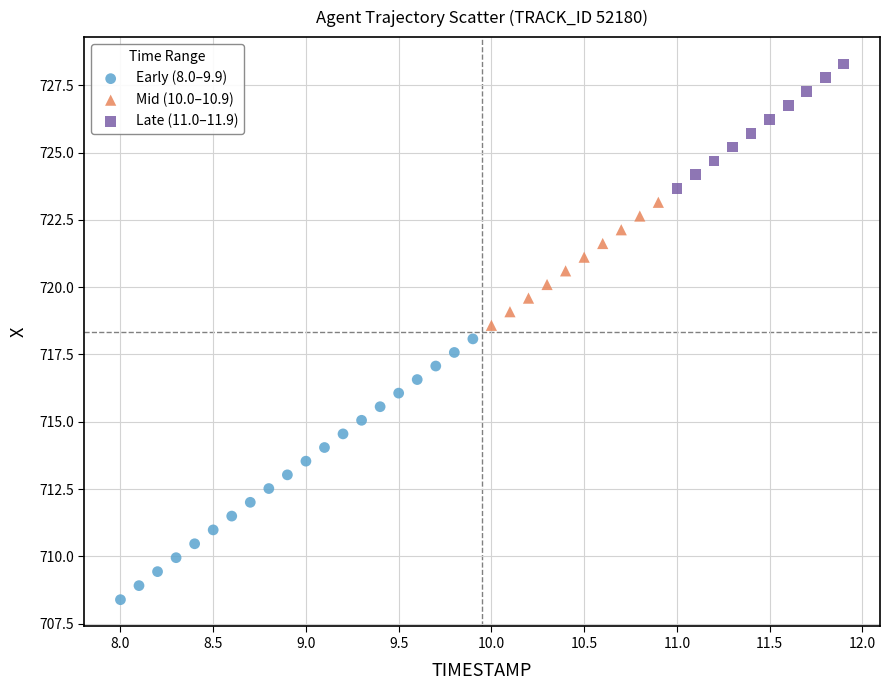

Which series contains the lowest Y value?

Early (8.0–9.9)